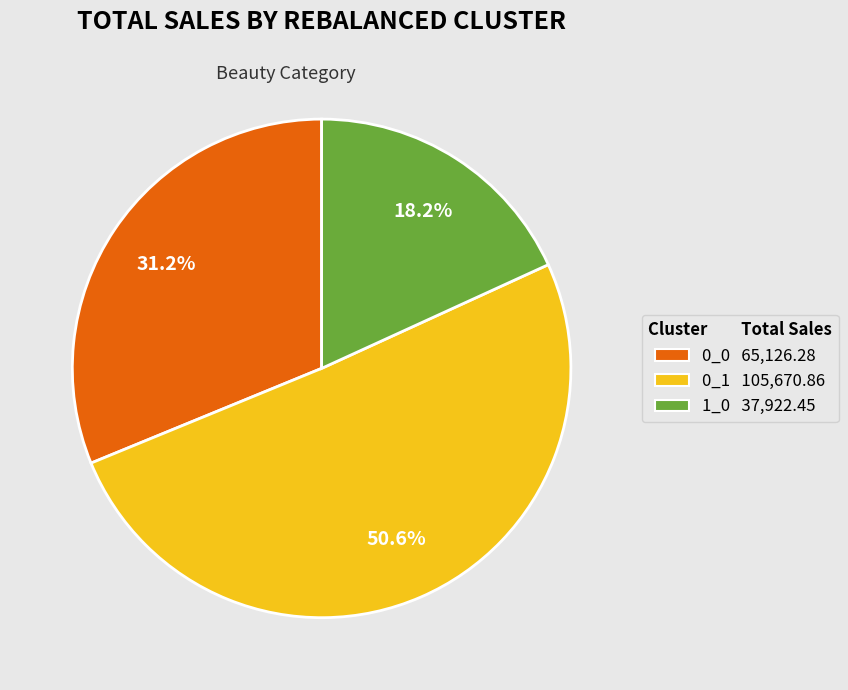

How much of the chart is everything except 0_1?

49.4%